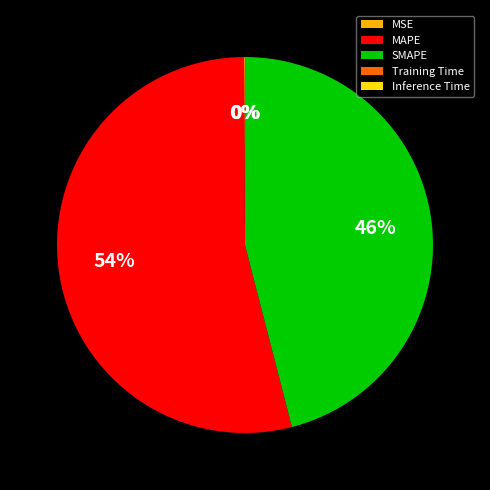

Does MAPE account for over 50% of the chart?

Yes